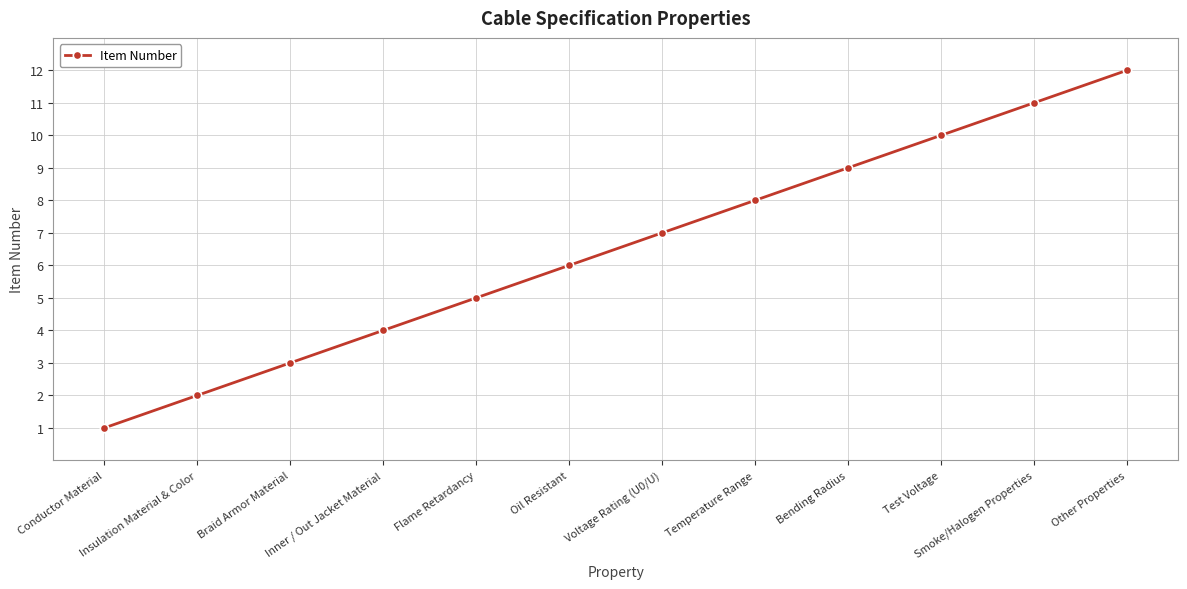

Does the chart have visible grid lines?

Yes